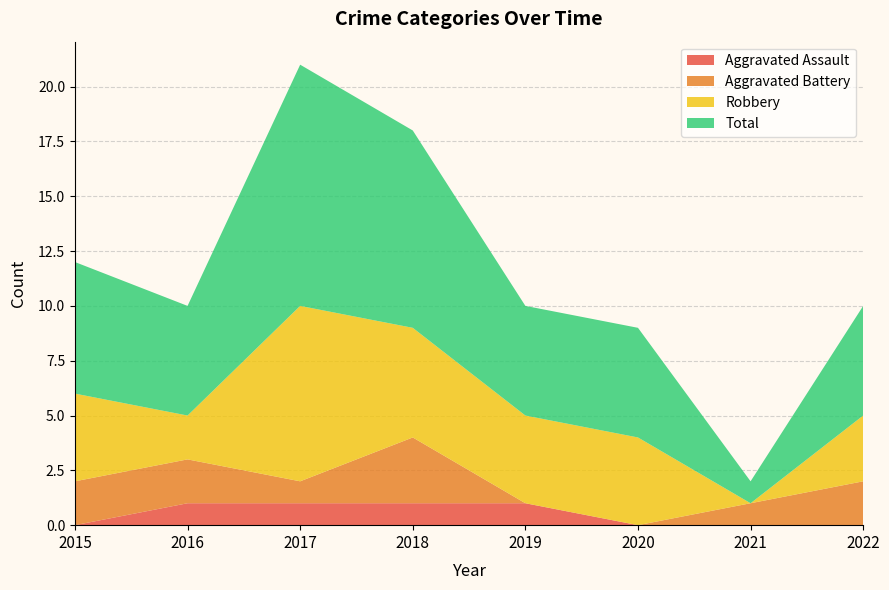

Reading right to left, transcribe all the data shown in this chart.

Aggravated Assault: 0	0	0	1	1	1	1	0
Aggravated Battery: 2	1	0	0	3	1	2	2
Robbery: 3	0	4	4	5	8	2	4
Total: 5	1	5	5	9	11	5	6